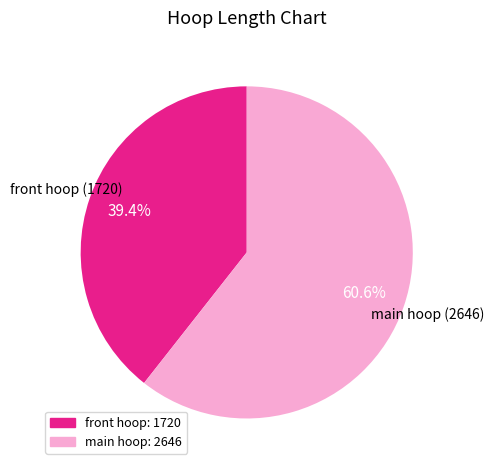

What percentage is the main hoop slice, to the nearest percent?

61%